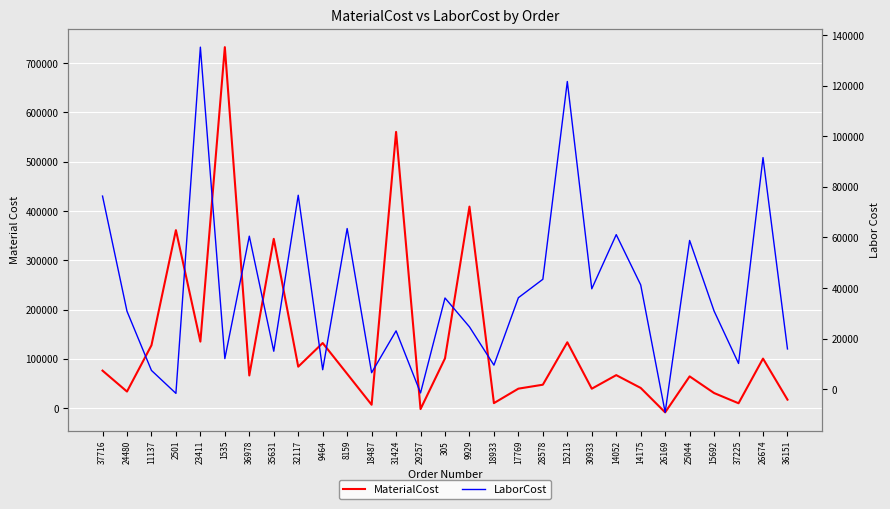

What is the approximate value of LaborCost at 18487?

6532.0